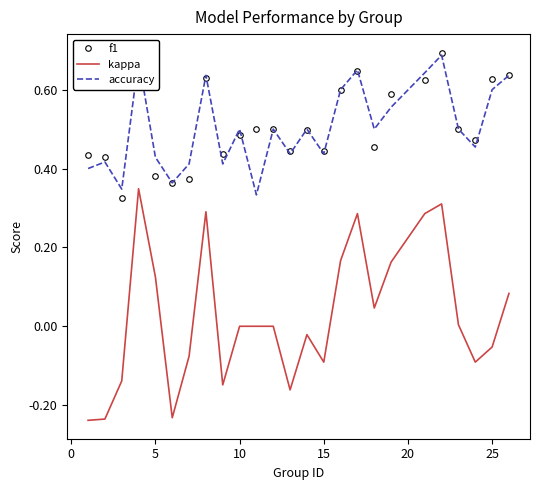

Which series has the widest spread of values?

kappa